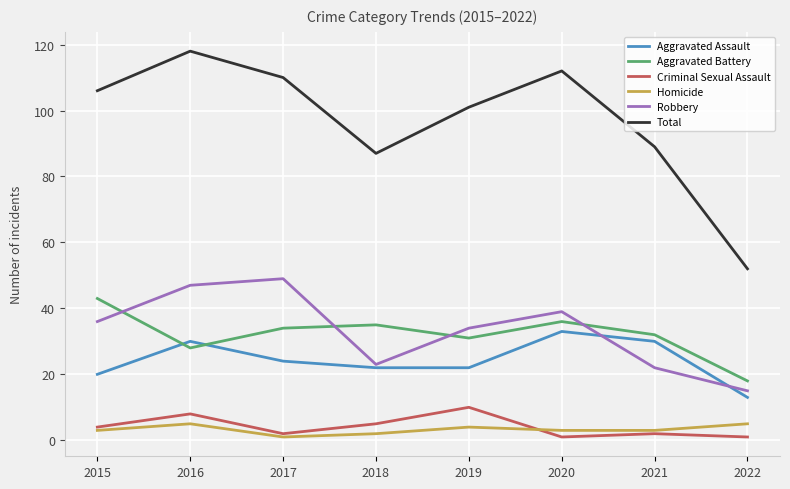

At how many categories does at least one series exceed 1?

8